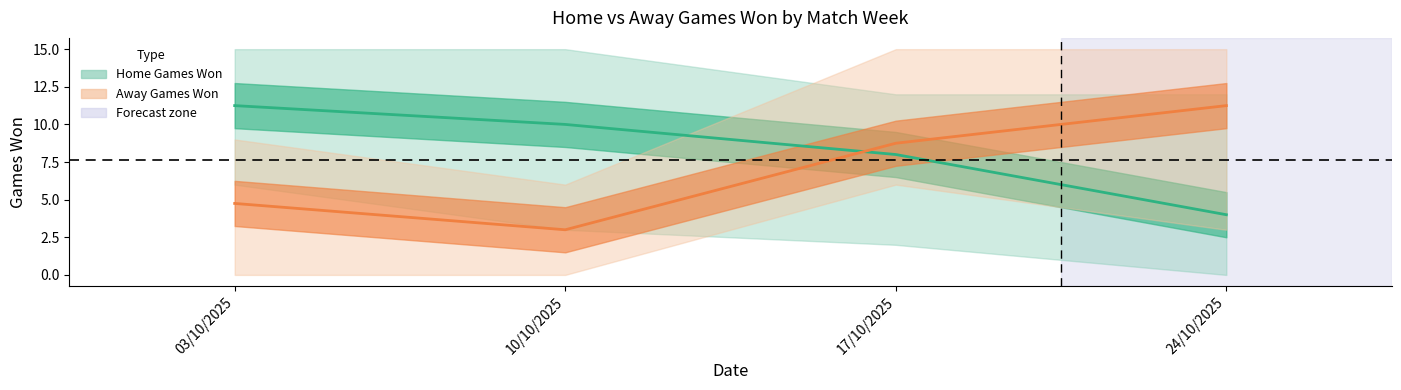

Reading right to left, extract all data points from this chart.

Home Games Won: 4.0	8.0	10.0	11.2
Away Games Won: 11.2	8.8	3.0	4.8